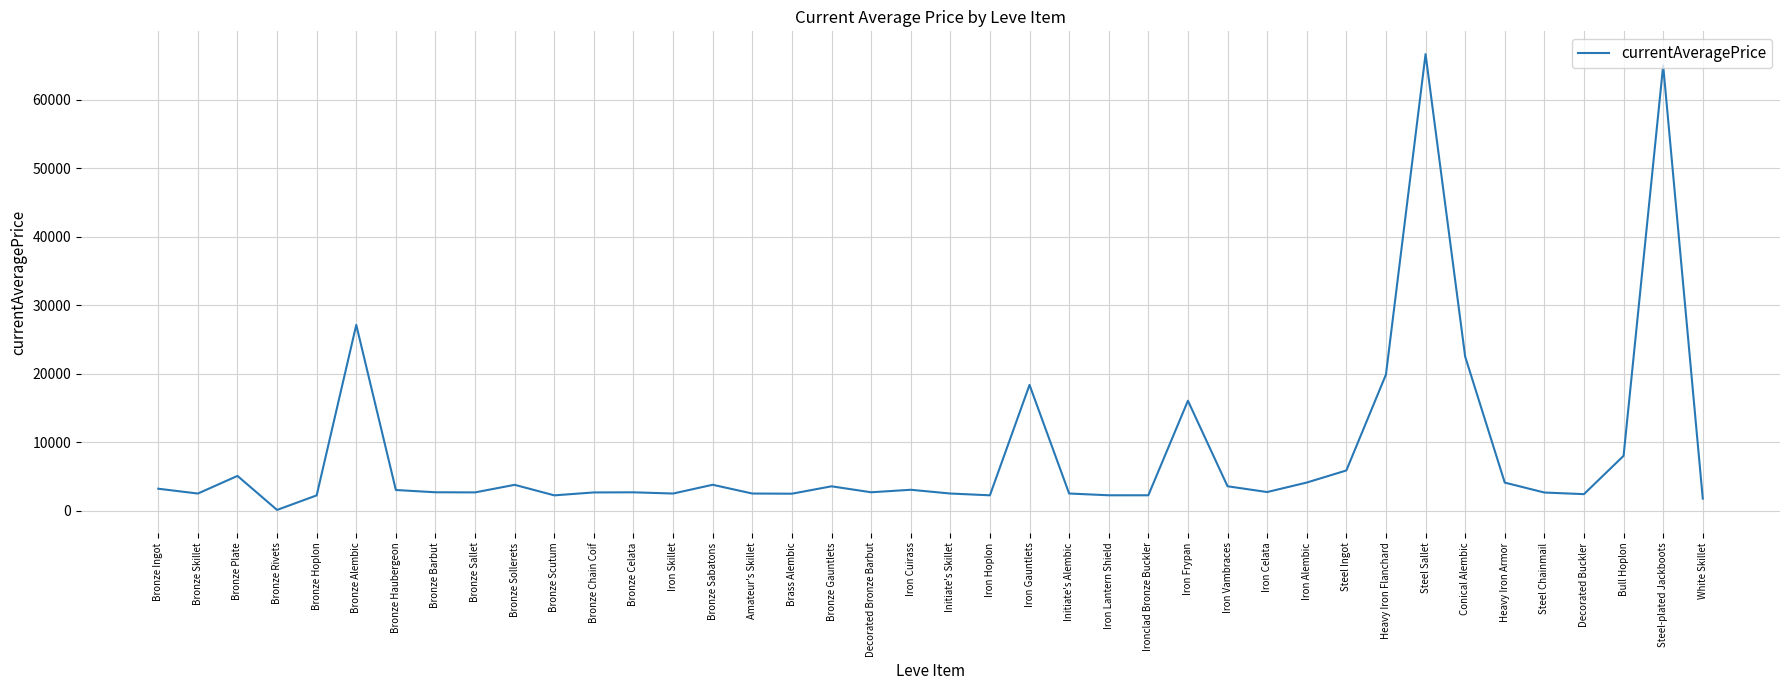

Which label corresponds to the largest value in the chart?

Steel Sallet